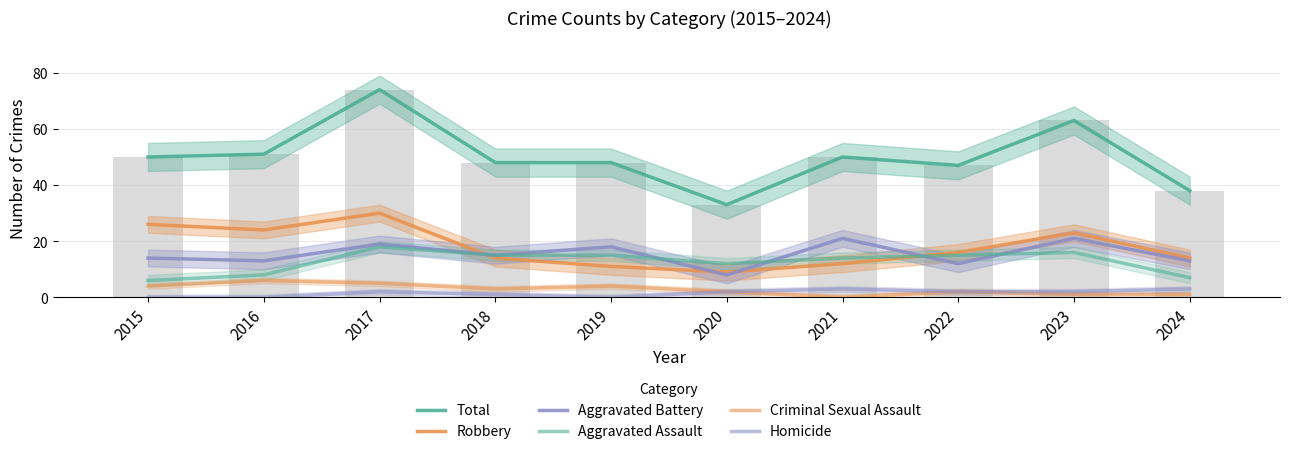

Rank the series by their maximum value, from lowest to highest.

Homicide, Criminal Sexual Assault, Aggravated Assault, Aggravated Battery, Robbery, Total